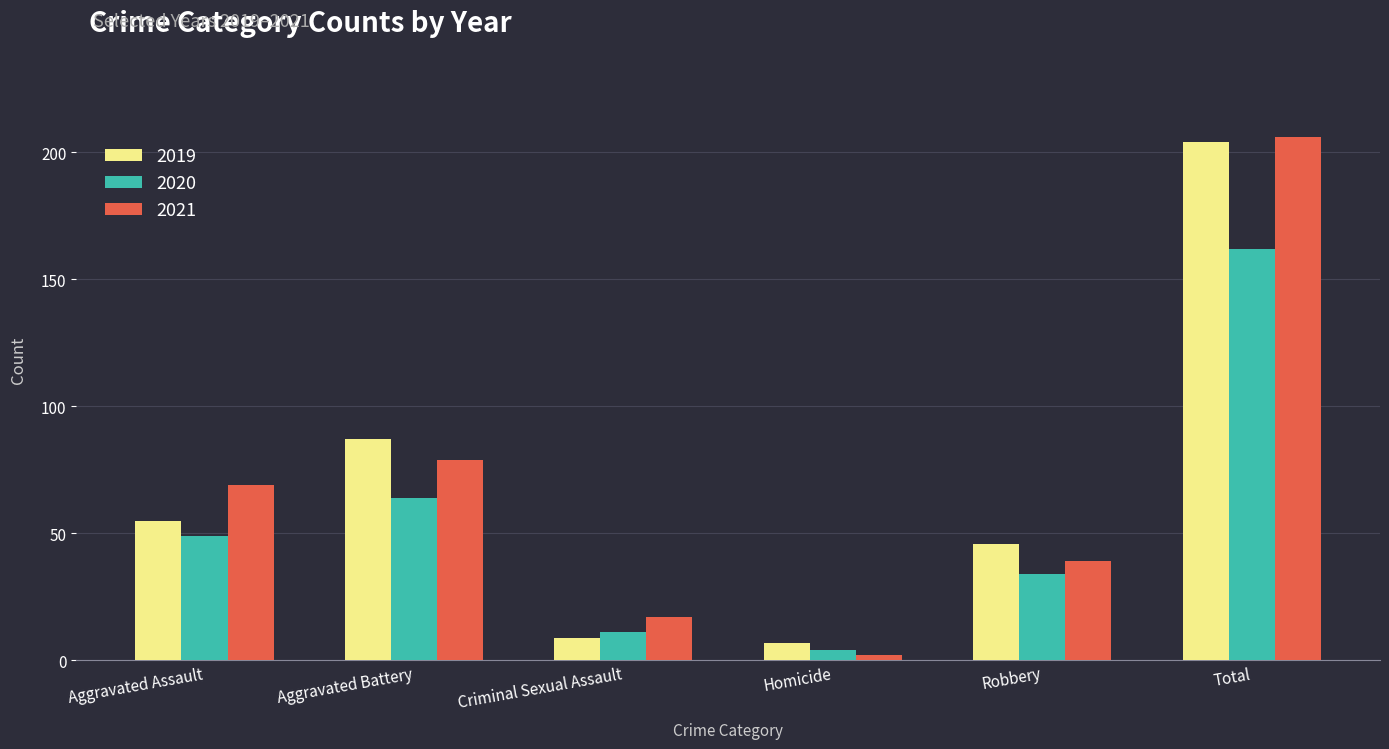

How many bars are there in total?

18